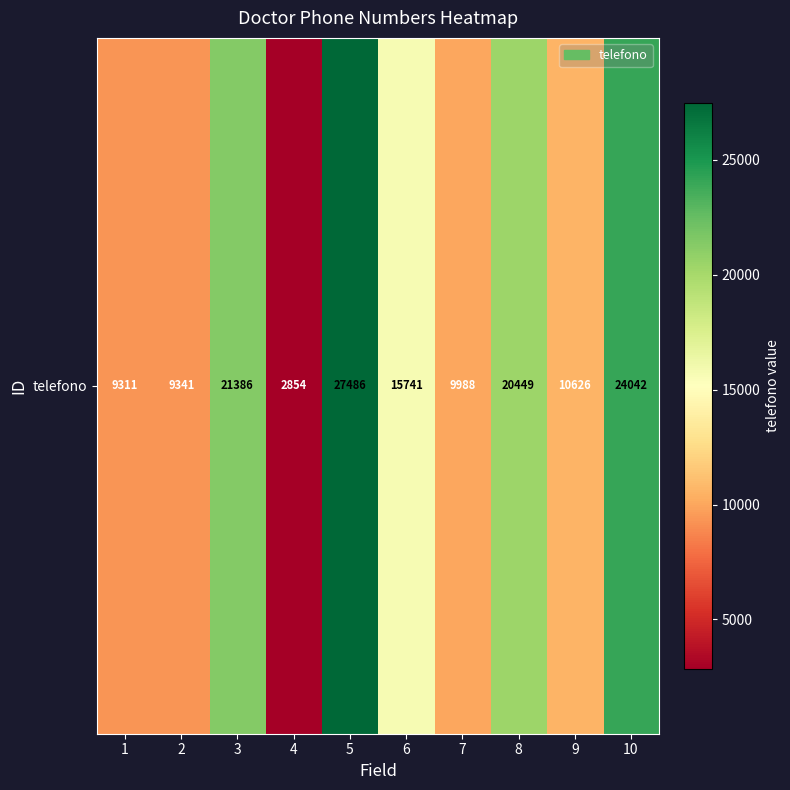

The value at 10 is 6087. True or false?

False